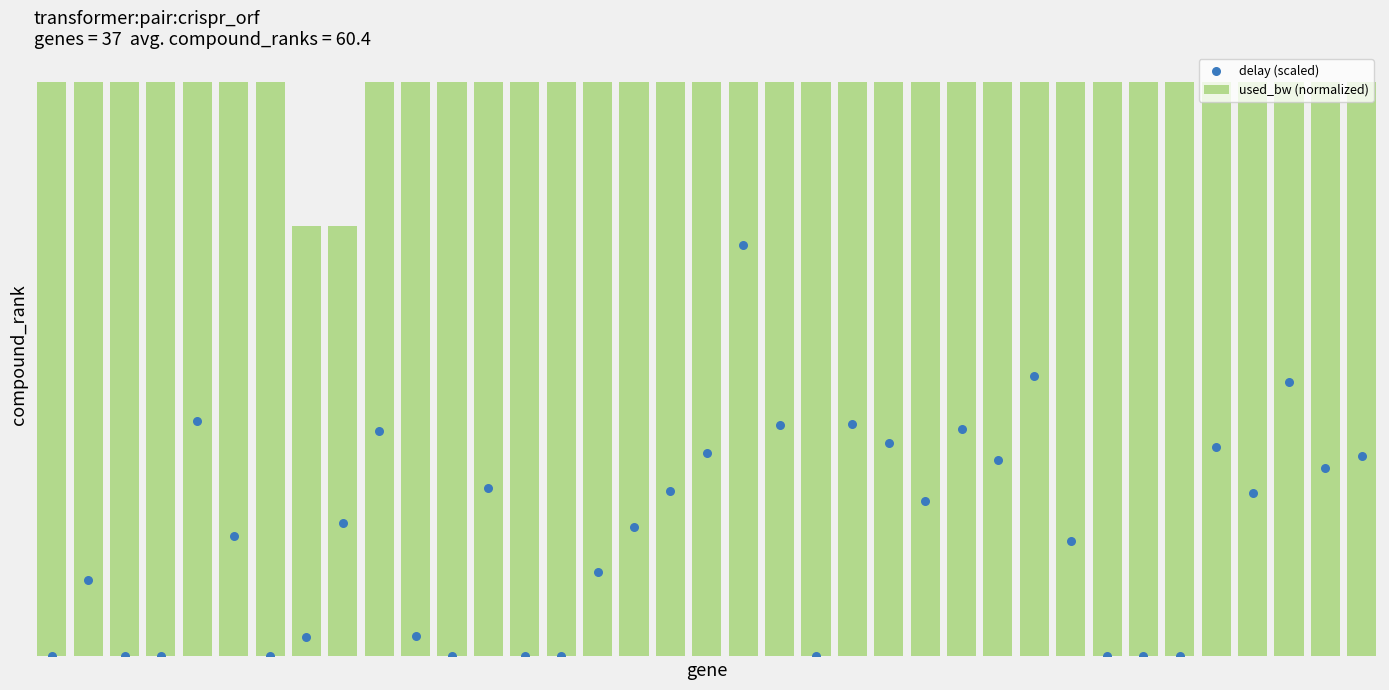

Which series reaches the maximum Y coordinate?

used_bw (normalized)